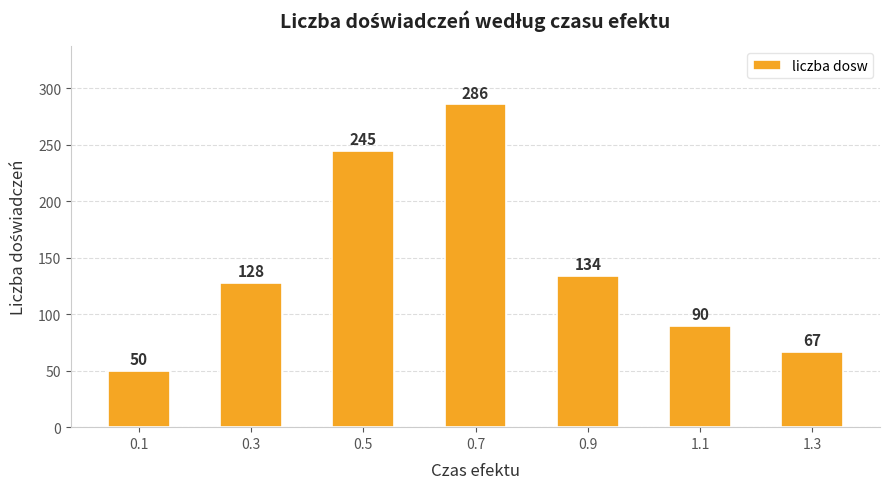

What is the label of the 2nd bar from the right?

1.1